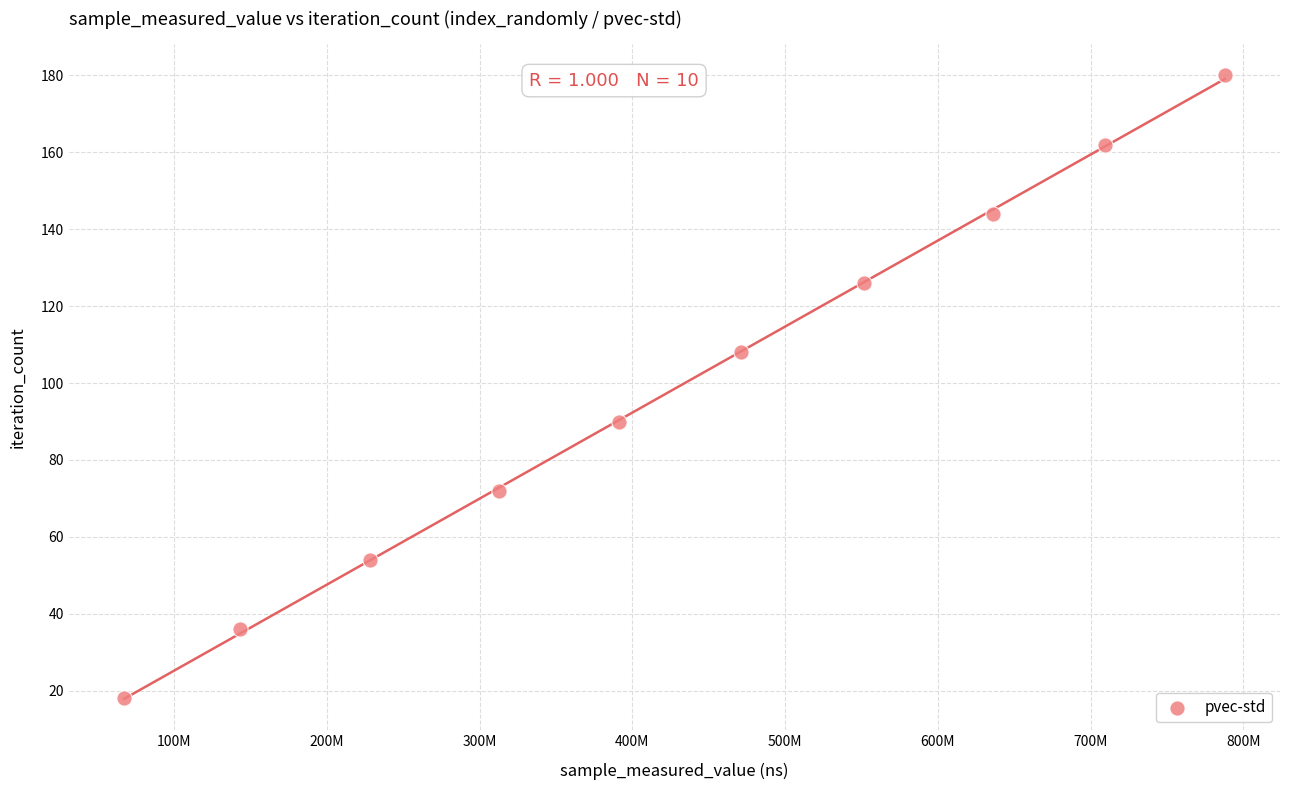

What is the range of Y values (max minus min)?

162